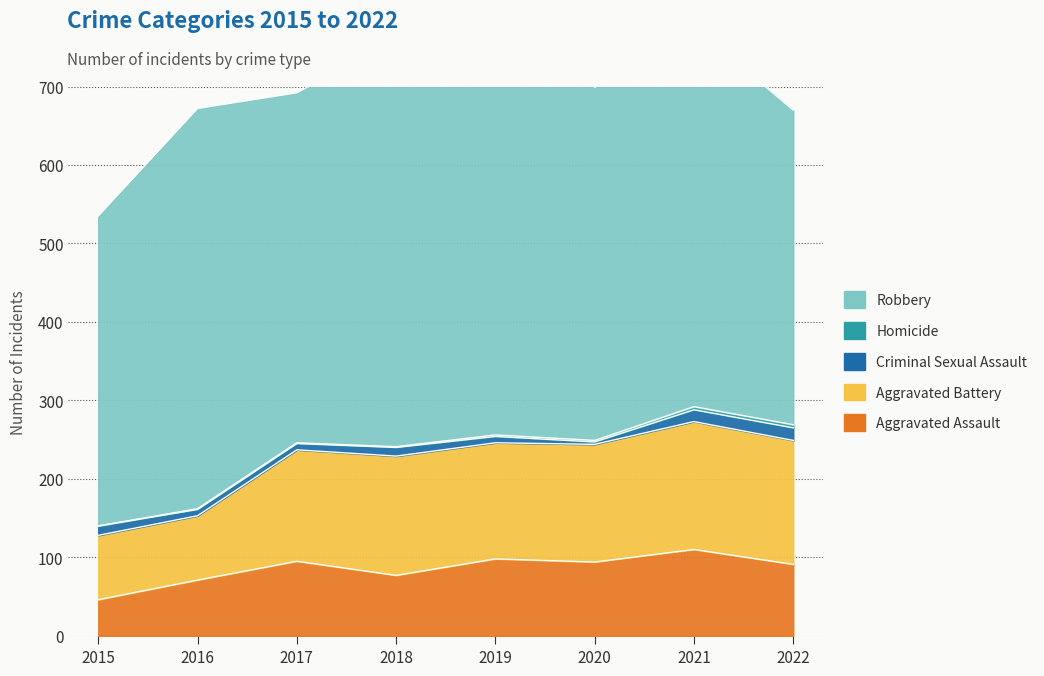

What are all the series names shown in the legend?

Aggravated Assault, Aggravated Battery, Criminal Sexual Assault, Homicide, Robbery